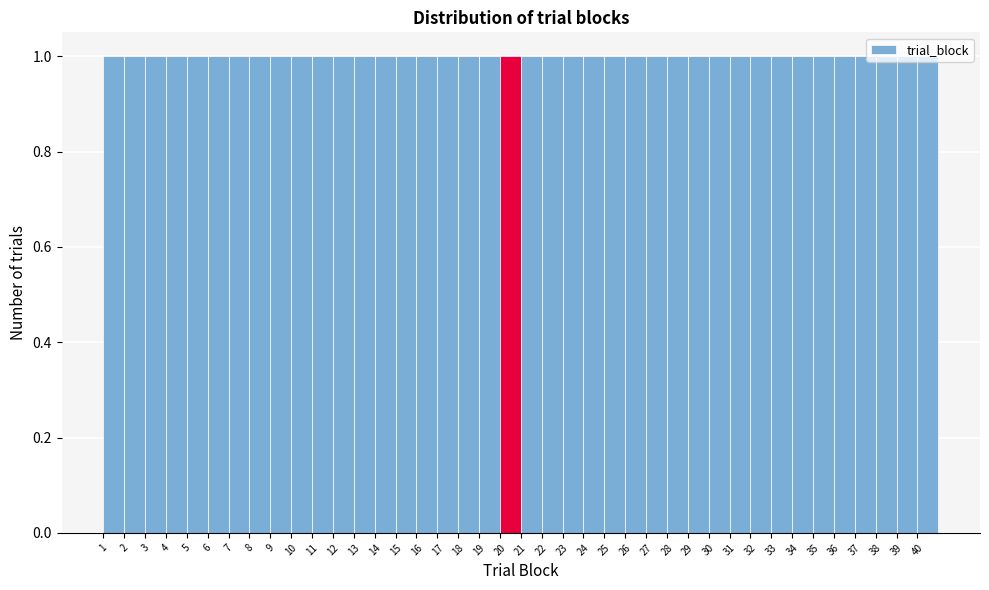

Reading left to right, transcribe this chart: for each bar, give the range it covers on the x-axis and its height. The values are not printed on the chart, so give them approximately, as read against the axis.

1 to 2: 1
2 to 3: 1
3 to 4: 1
4 to 5: 1
5 to 6: 1
6 to 7: 1
7 to 8: 1
8 to 9: 1
9 to 10: 1
10 to 11: 1
11 to 12: 1
12 to 13: 1
13 to 14: 1
14 to 15: 1
15 to 16: 1
16 to 17: 1
17 to 18: 1
18 to 19: 1
19 to 20: 1
20 to 21: 1
21 to 22: 1
22 to 23: 1
23 to 24: 1
24 to 25: 1
25 to 26: 1
26 to 27: 1
27 to 28: 1
28 to 29: 1
29 to 30: 1
30 to 31: 1
31 to 32: 1
32 to 33: 1
33 to 34: 1
34 to 35: 1
35 to 36: 1
36 to 37: 1
37 to 38: 1
38 to 39: 1
39 to 40: 1
40 to 41: 1